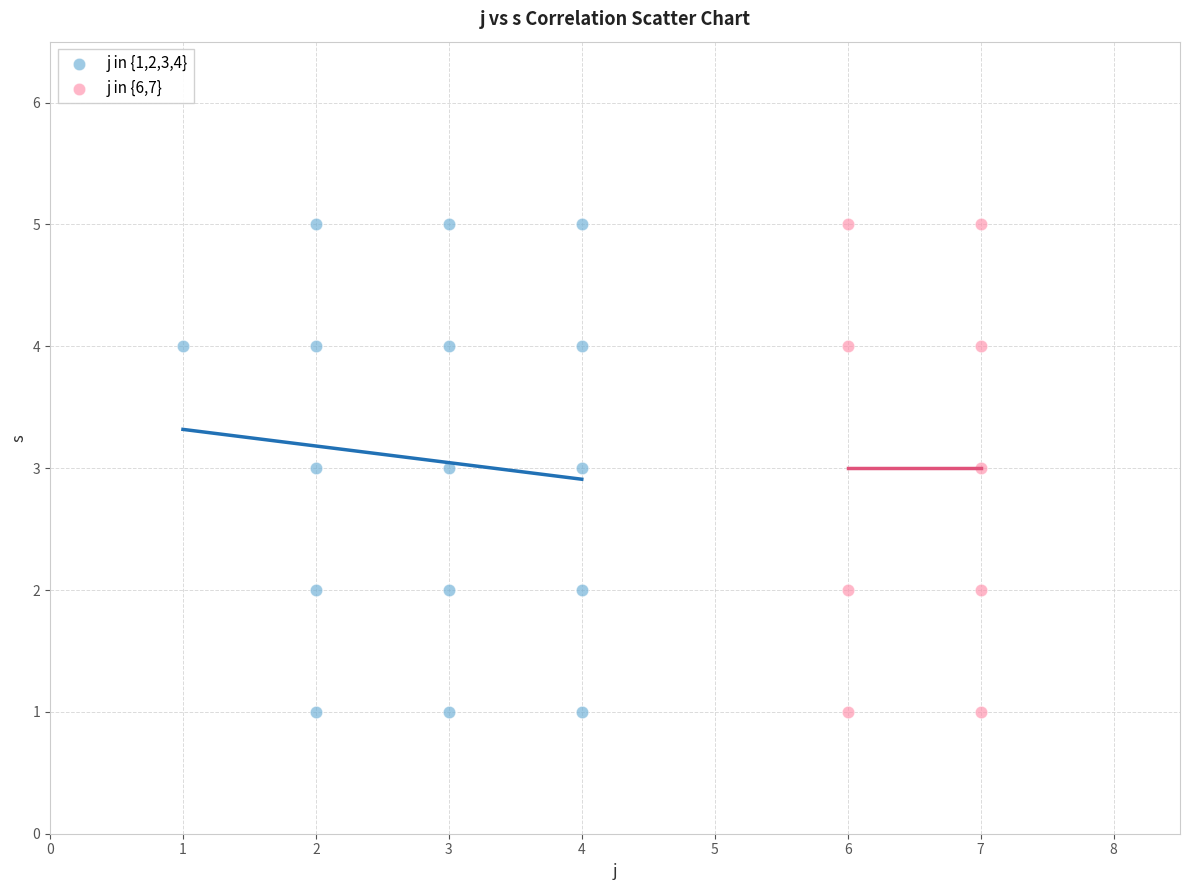

What are all the series names shown in the legend?

j in {1,2,3,4}, j in {6,7}